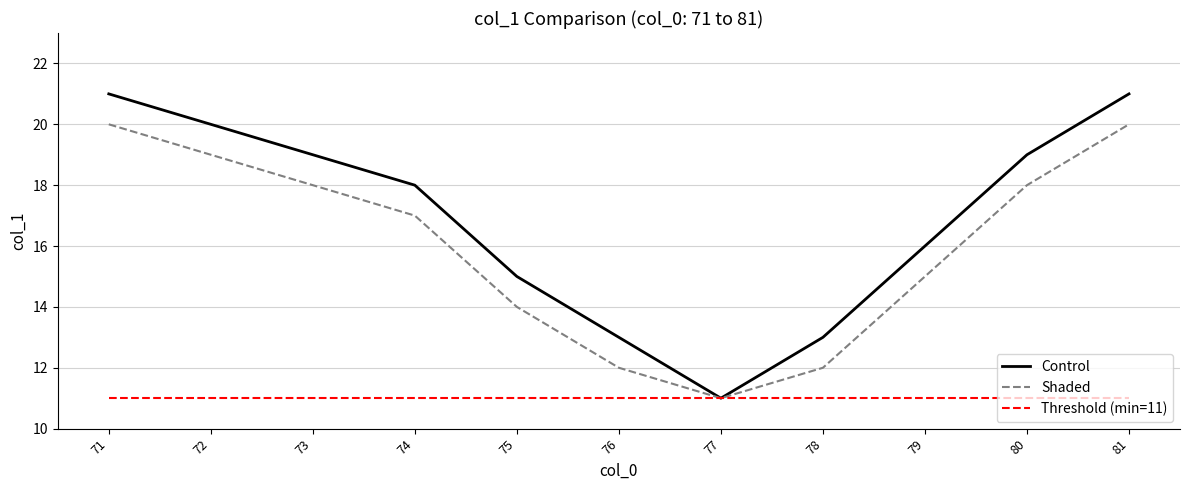

What is the difference between the second highest and minimum values in the Shaded series?

9